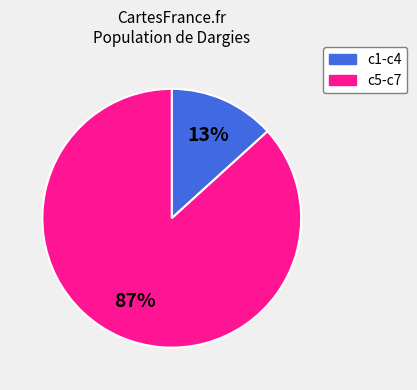

To the nearest percent, what portion does c5-c7 represent?

87%